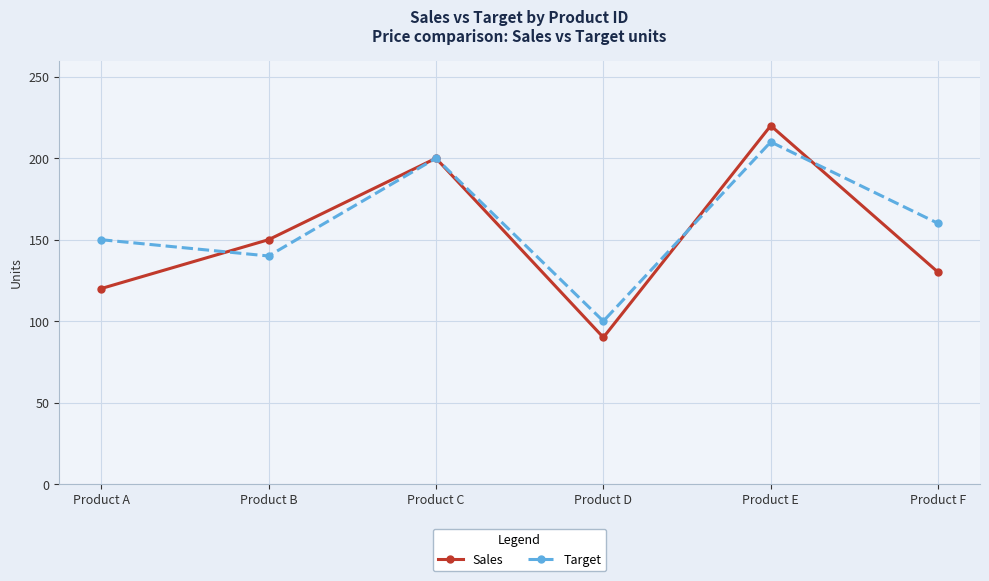

What is the spread (max minus min) of values at Product D?

10